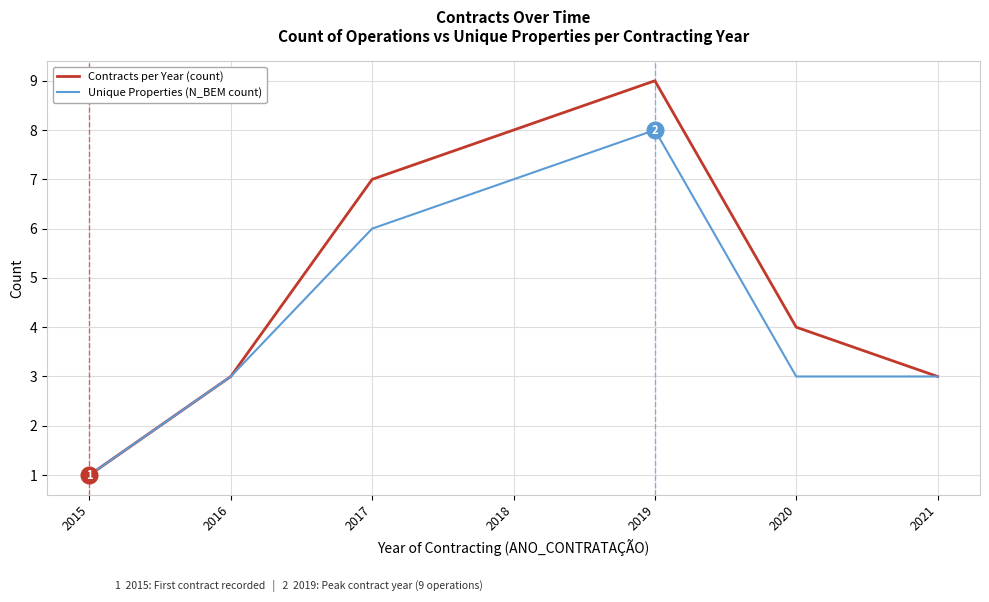

Is it true that Contracts per Year (count) equals 3 at 2021?

True